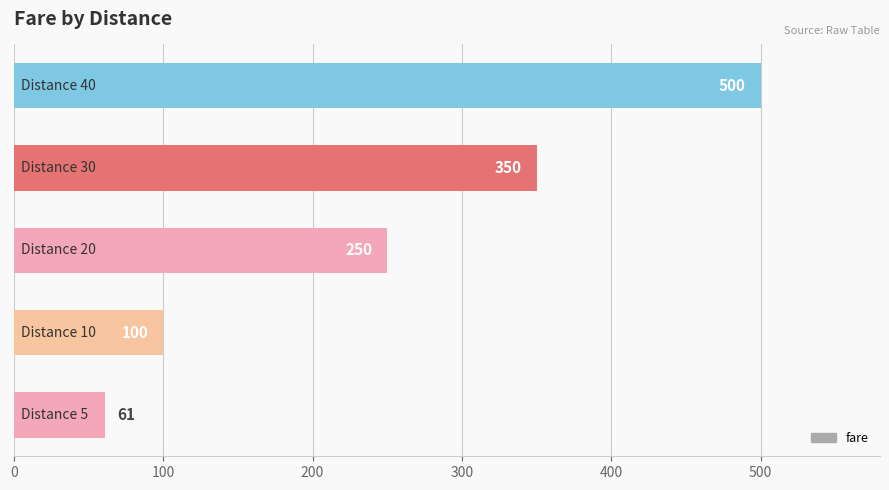

What is the average value?

252